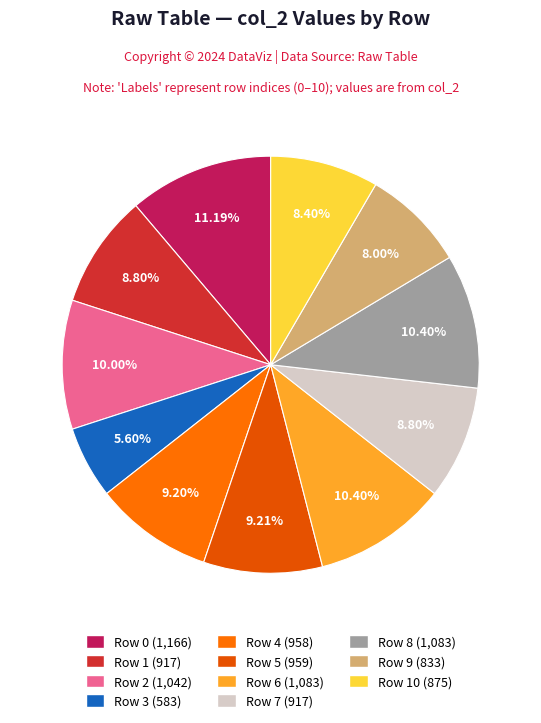

To the nearest percent, what is the average slice percentage?

9%